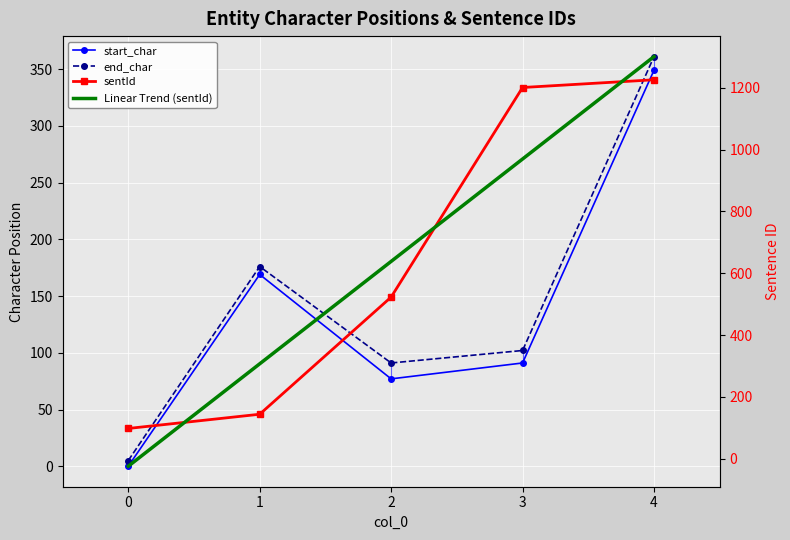

Reading left to right, transcribe all the data shown in this chart.

start_char: 0.0	169.0	77.0	91.0	349.0
end_char: 5.0	176.0	91.0	102.0	361.0
sentId: 98.0	144.0	523.0	1201.0	1226.0
Linear Trend (sentId): -24.2	307.1	638.4	969.7	1301.0